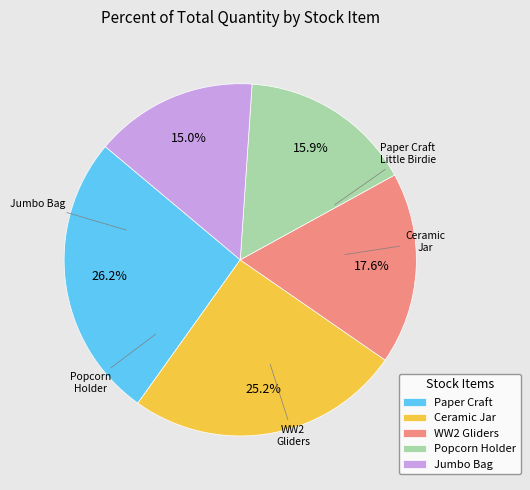

Rank the categories by value from highest to lowest.

Paper Craft, Ceramic Jar, WW2 Gliders, Popcorn Holder, Jumbo Bag